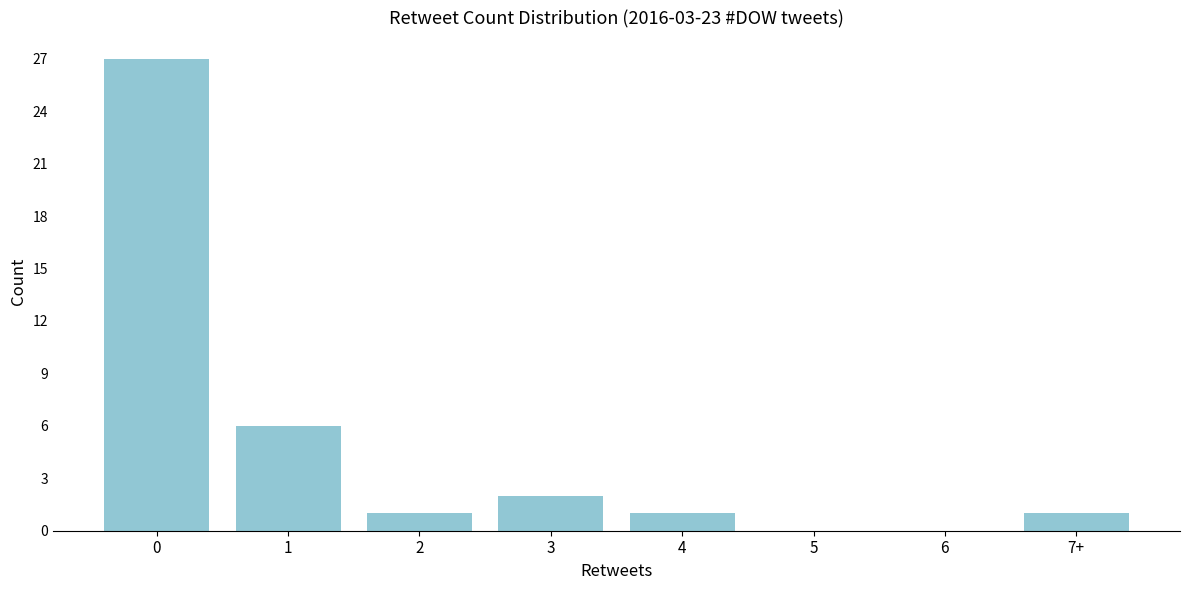

Reading left to right, what are all the values shown in this chart?

0=27	1=6	2=1	3=2	4=1	5=0	6=0	7+=1